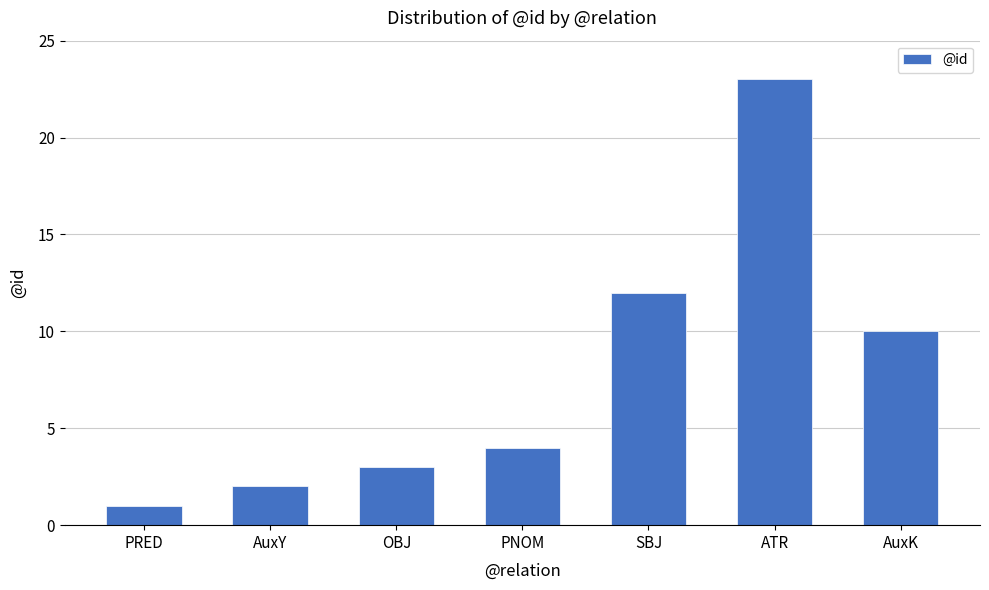

At which category does the chart reach its minimum across all series?

PRED